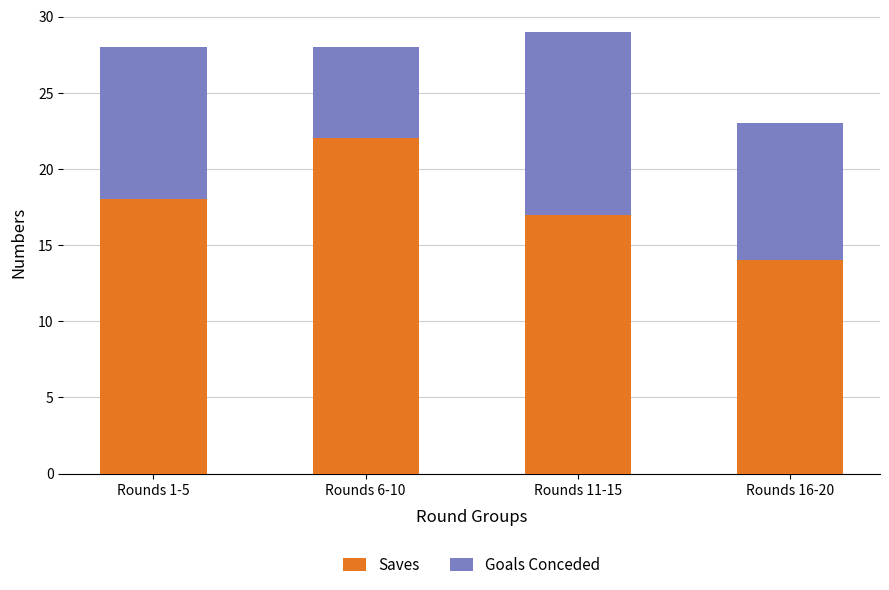

Where is Saves nearest to the value 18?

Rounds 1-5